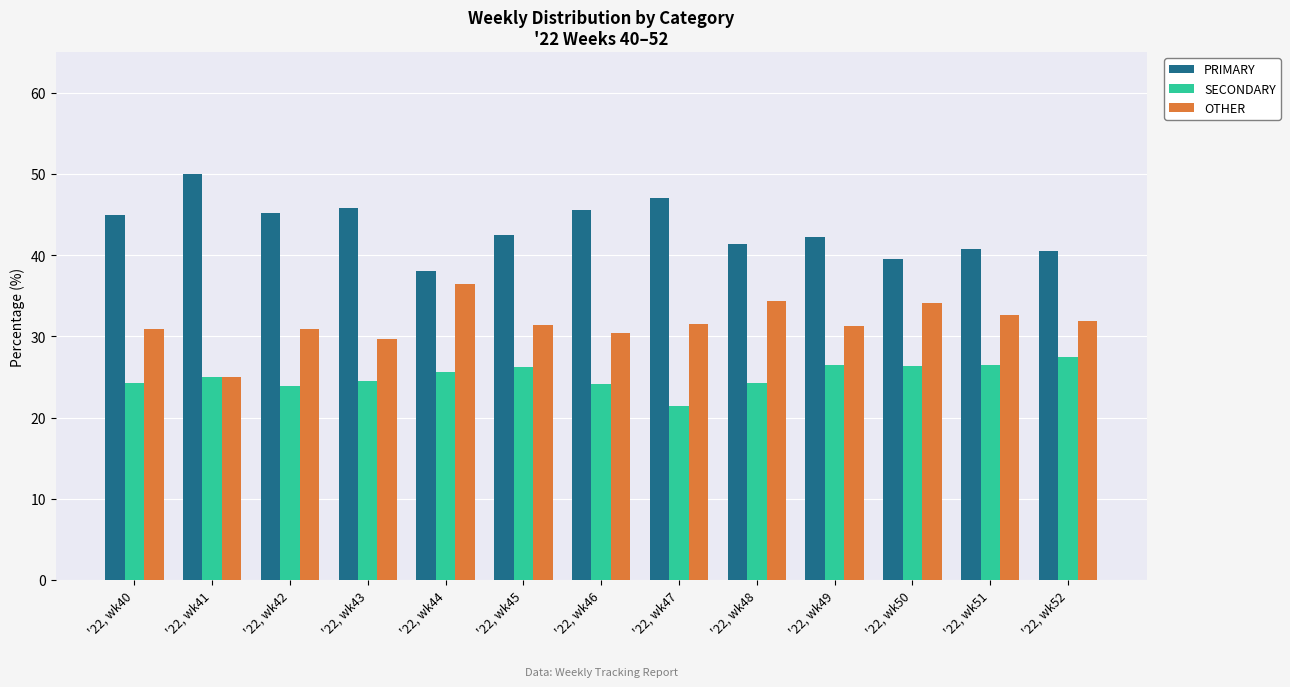

List the series in order of their peak value, lowest first.

SECONDARY, OTHER, PRIMARY